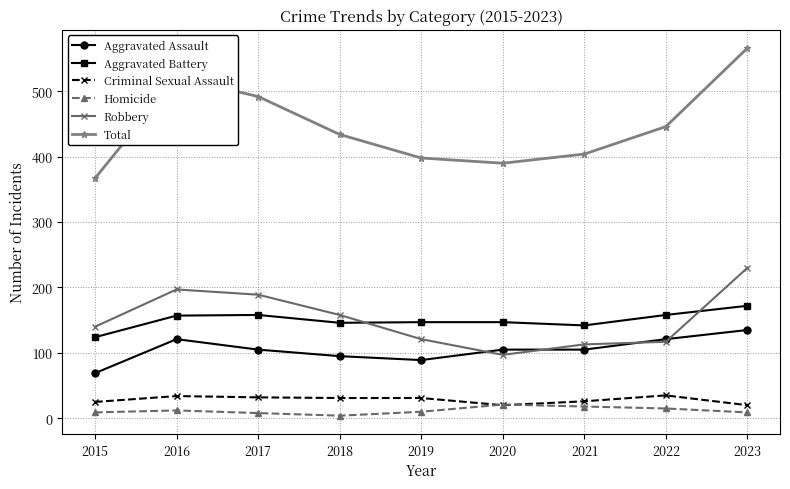

What is the highest value of the Aggravated Assault series?

135